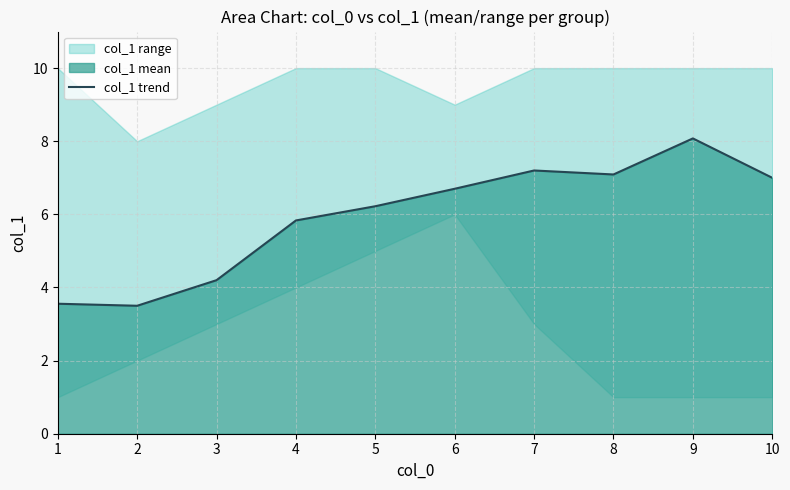

Where is the first local minimum?

2